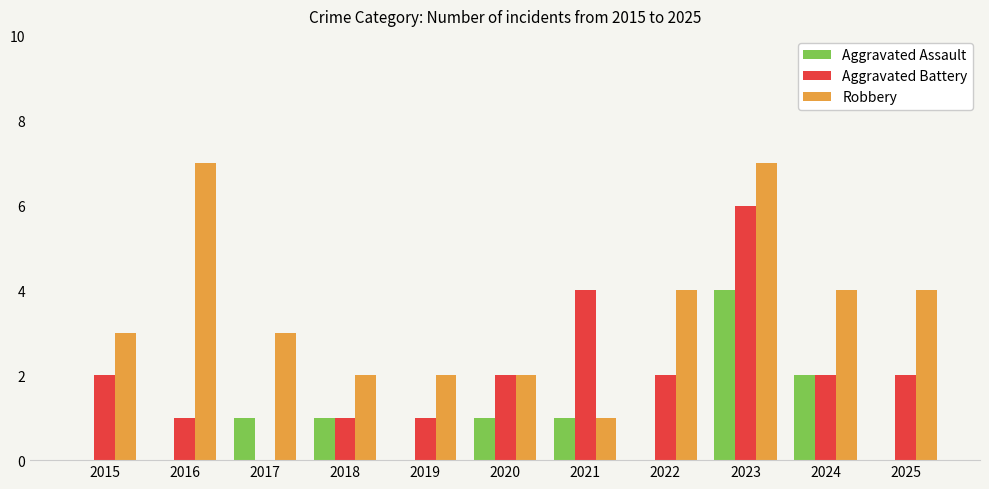

What is the sum of all Aggravated Battery values?

23